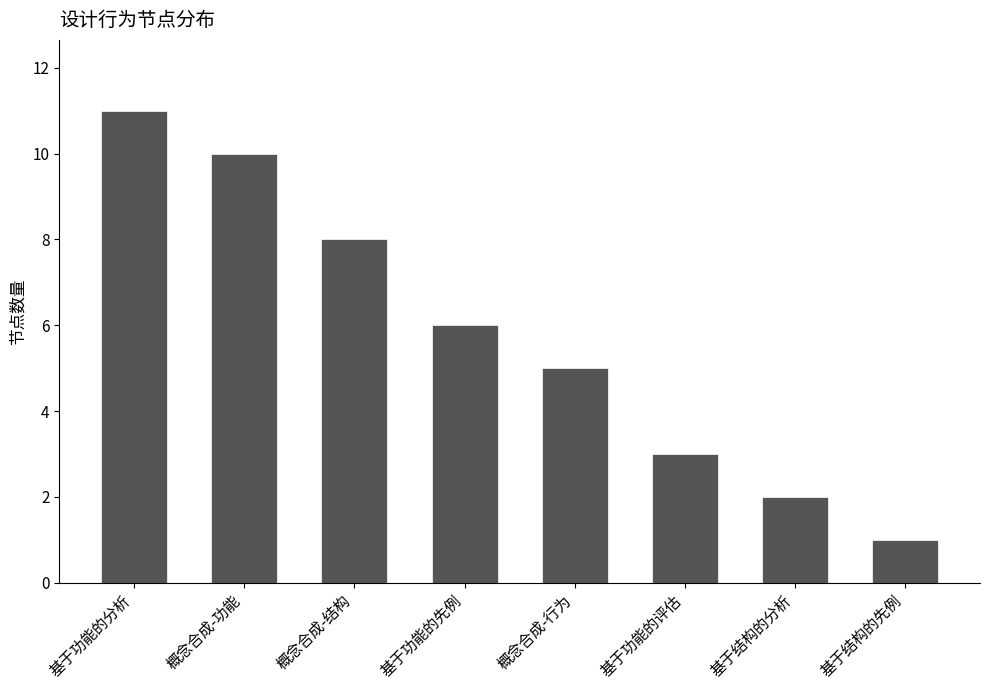

What is the average value?

6